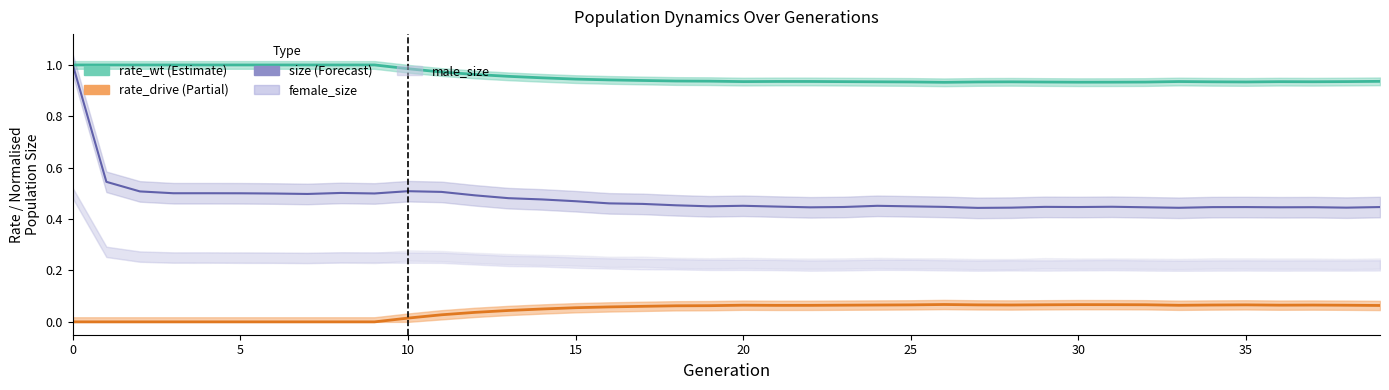

True or false: rate_drive and rate_wt cross at least once.

False